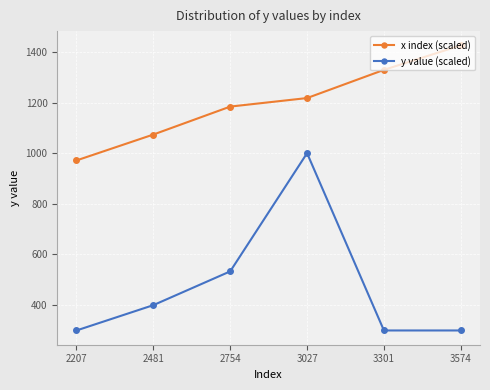

How many data points does each series have?

6